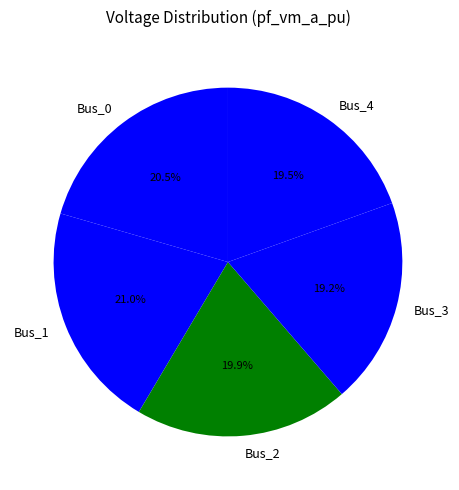

What percentage do Bus_4 and Bus_1 together represent?

40.5%